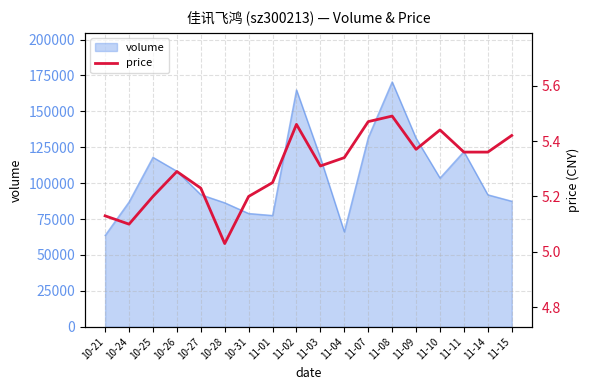

What is the label of the 15th point from the left?

11-10